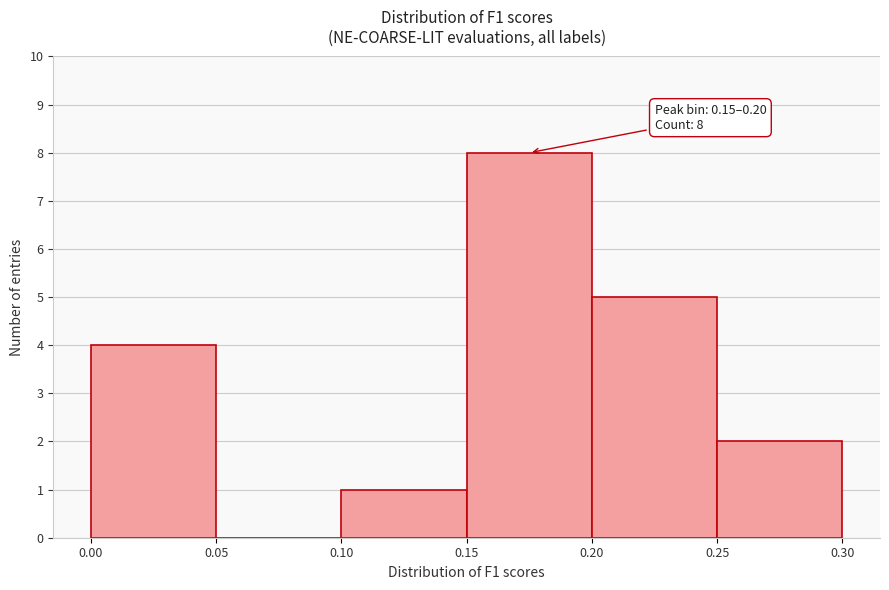

Over which range of the x-axis is the bar tallest?

0.15 to 0.20